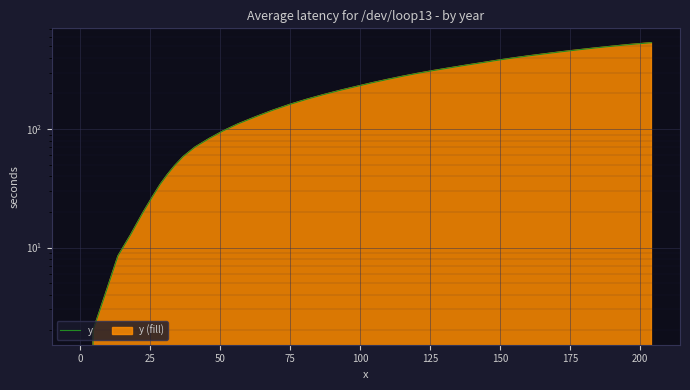

True or false: the data shows 135.6 at 22.

False